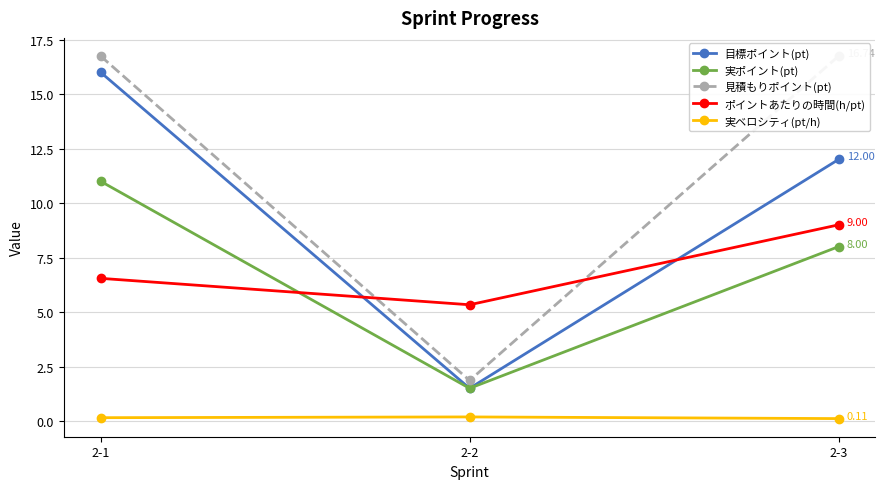

Which category has the lowest value across all series?

2-3